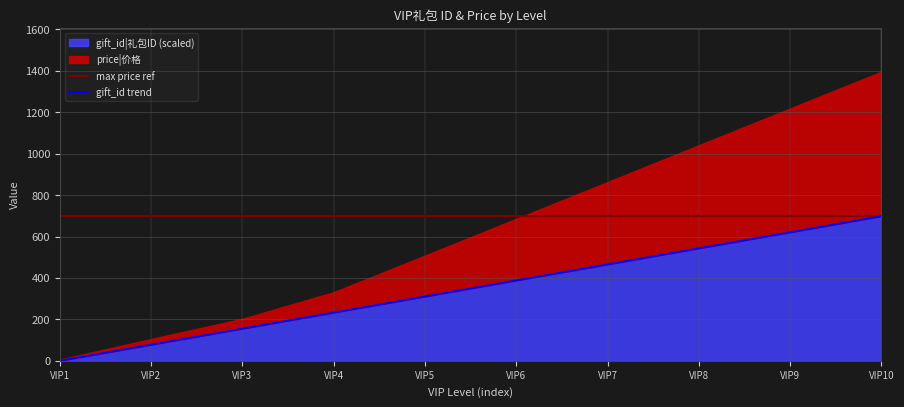

At which label does gift_id|礼包ID (scaled) reach its minimum?

VIP1